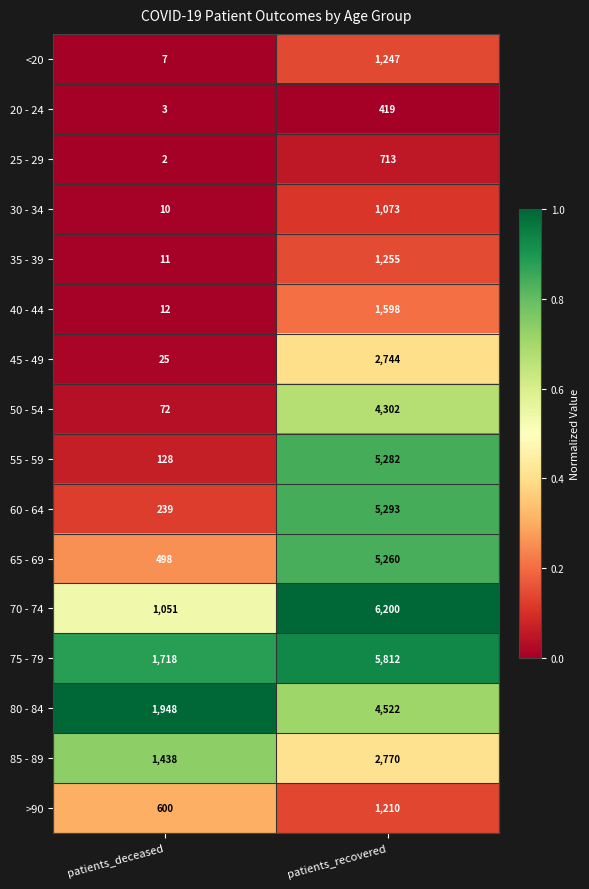

The value of 60 - 64 at patients_deceased is 239. True or false?

True